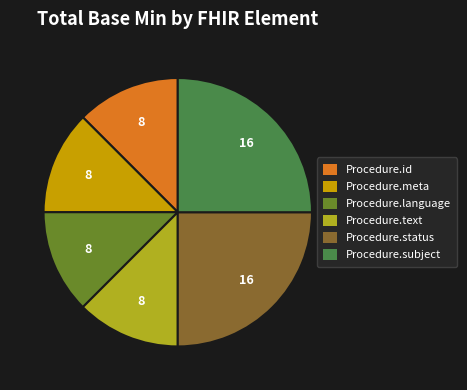

Is it true that Procedure.text is 24% of the pie?

False